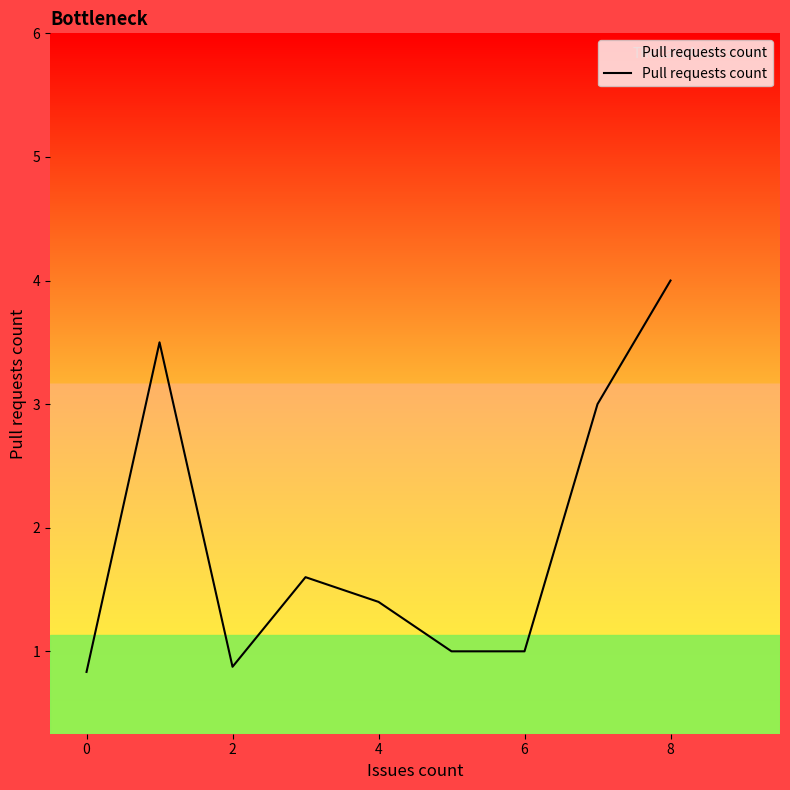

Reading left to right, list all the values displayed in this chart.

0.8	3.5	0.9	1.6	1.4	1.0	1.0	3.0	4.0